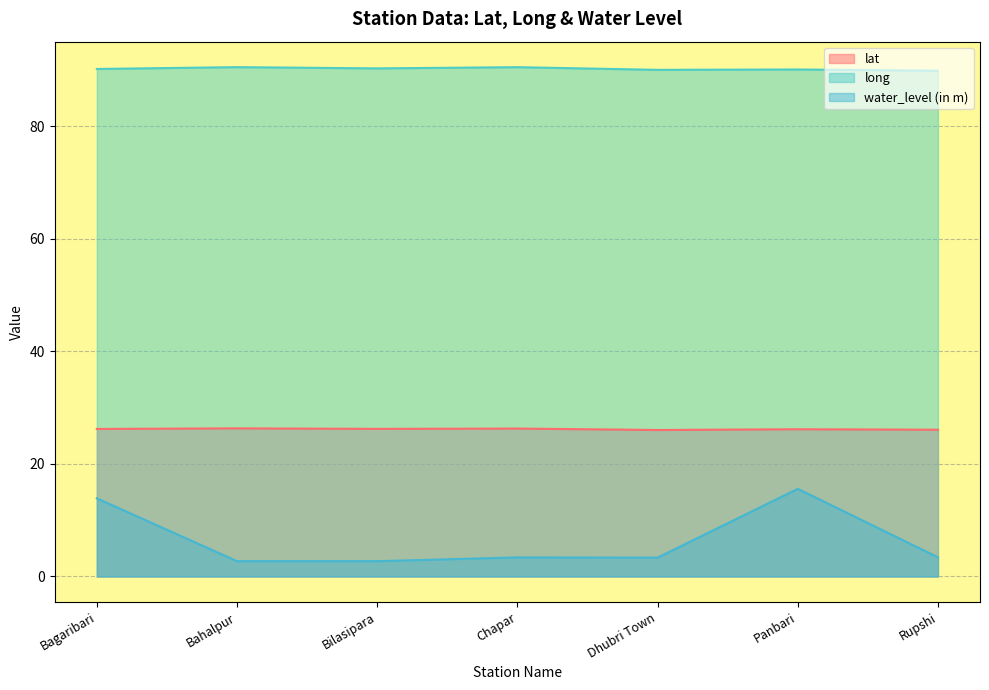

What is the average value of the water_level (in m) series?

6.4